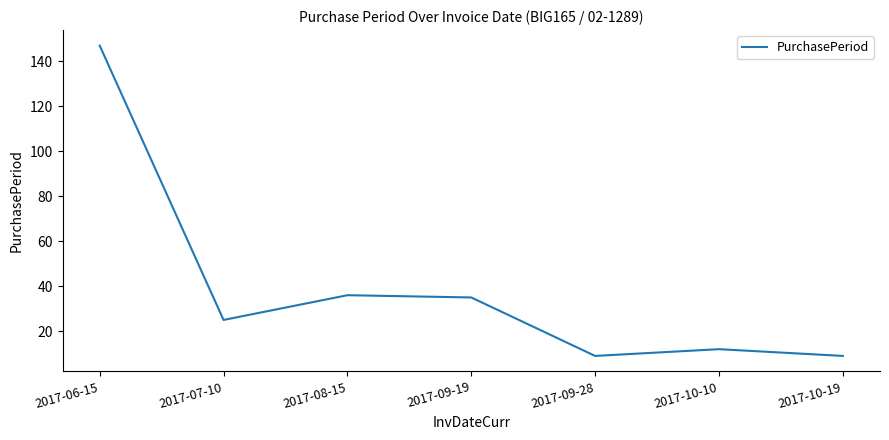

How many lines are shown in the chart?

1